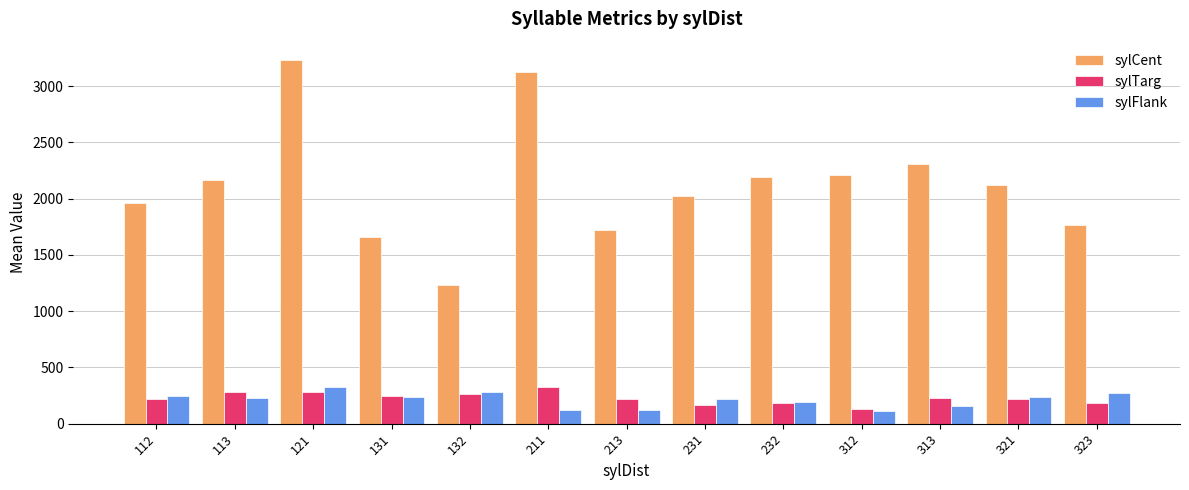

The value of sylCent at 113 is 2167.5. True or false?

True